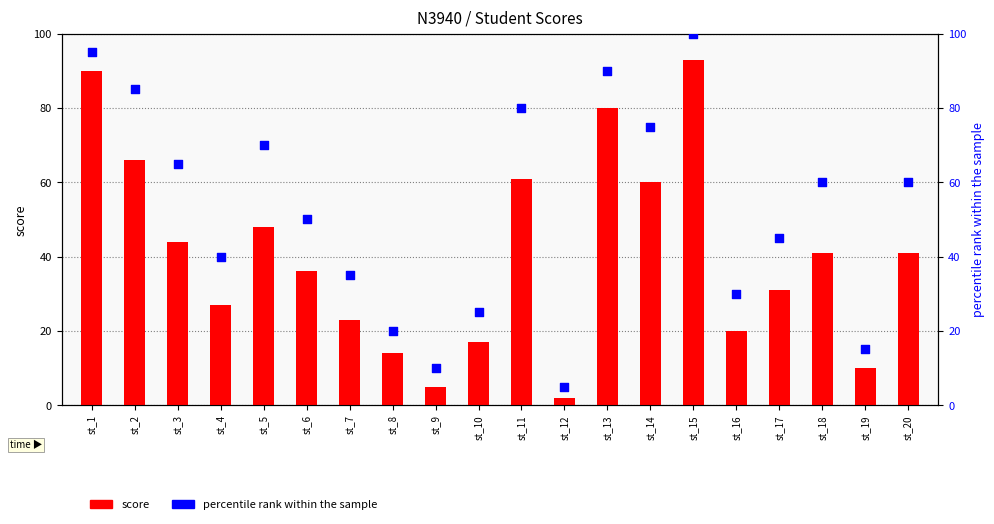

At how many categories does at least one series exceed 9?

19